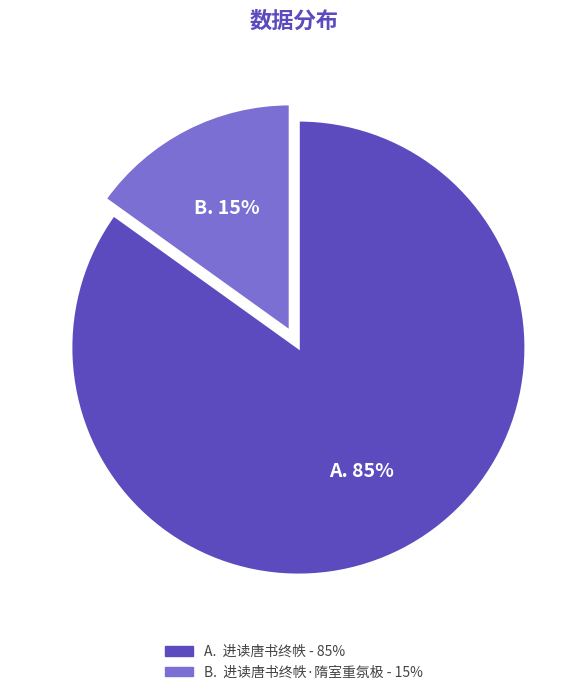

Does any single category account for the majority?

Yes